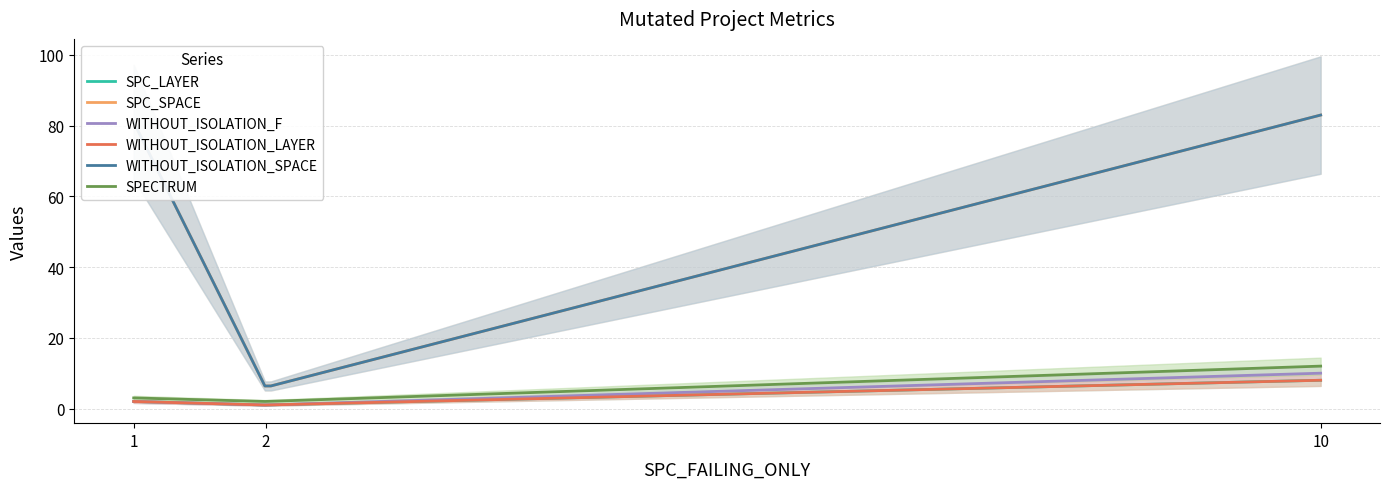

What is the value of the WITHOUT_ISOLATION_SPACE point at the 2nd from the left?

6